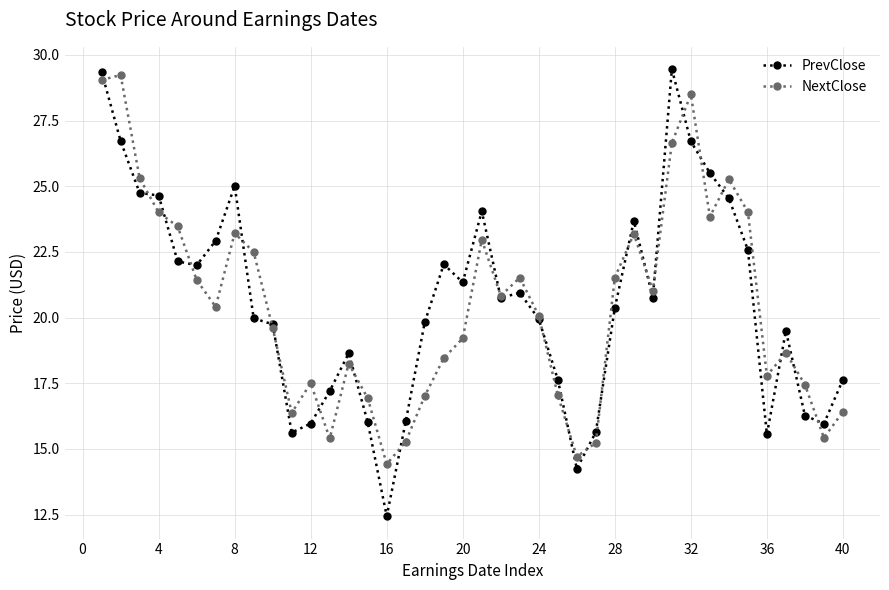

In PrevClose, how many points are higher than both neighbors (excluding endpoints)?

8